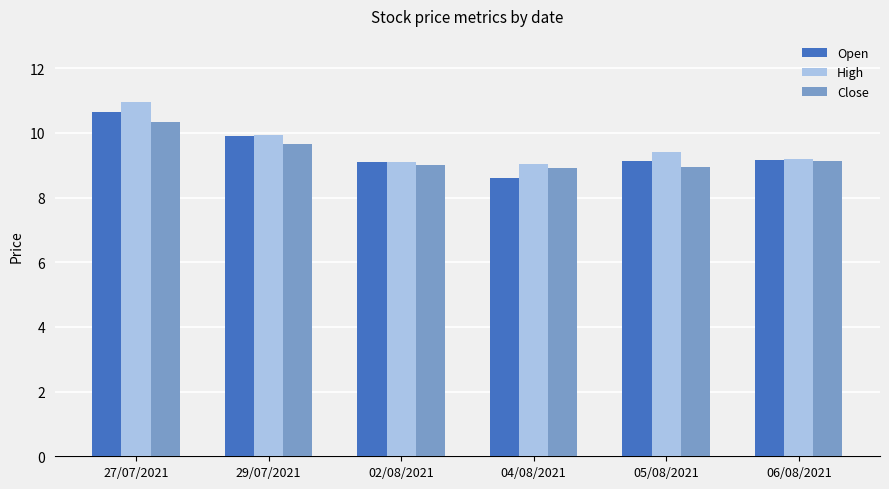

What value does the High series have at 02/08/2021?

9.1